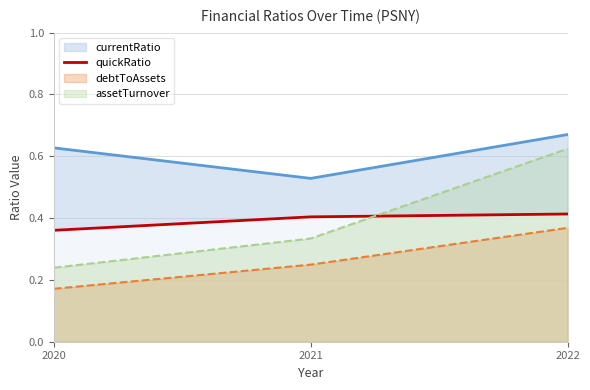

What is the change in value from 2020 to 2022?

+0.1